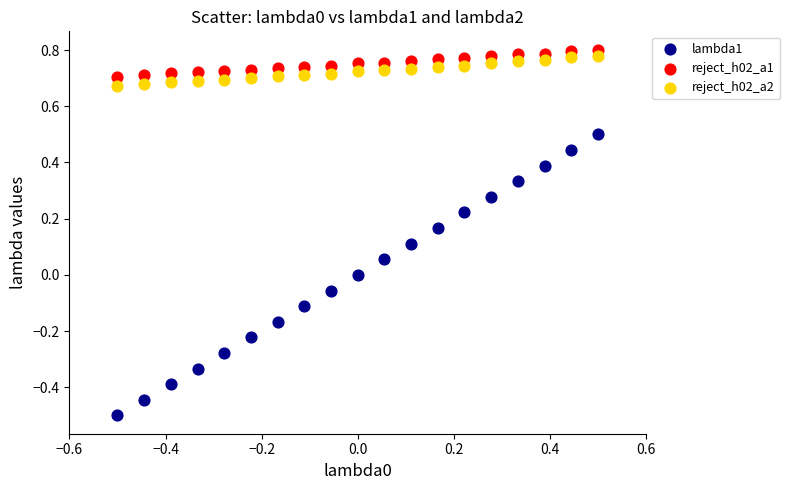

Across all data points, what is the range of Y values (max minus min)?

1.3